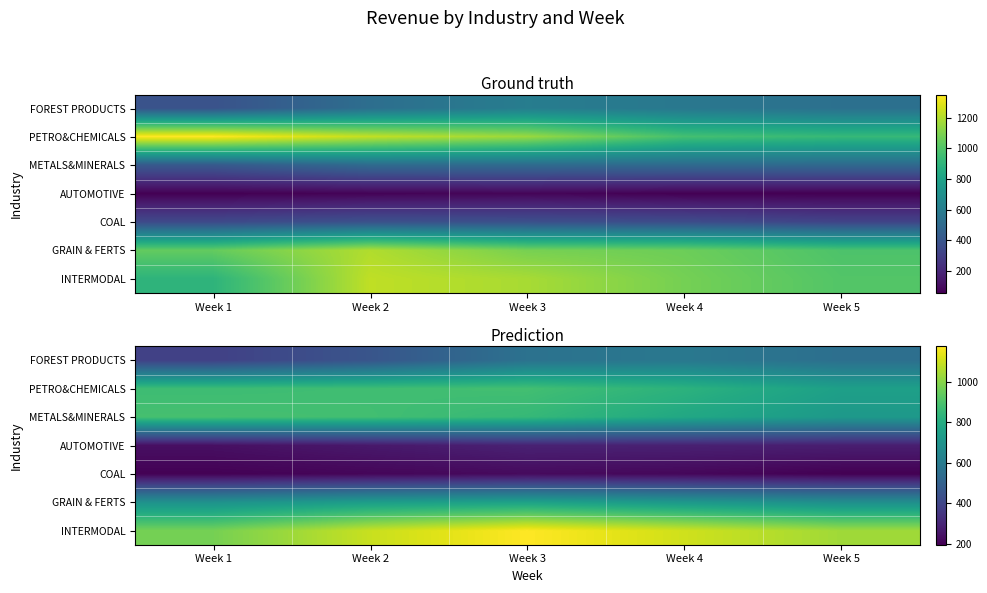

Between Week 4 and Week 2, which is larger?

Week 4